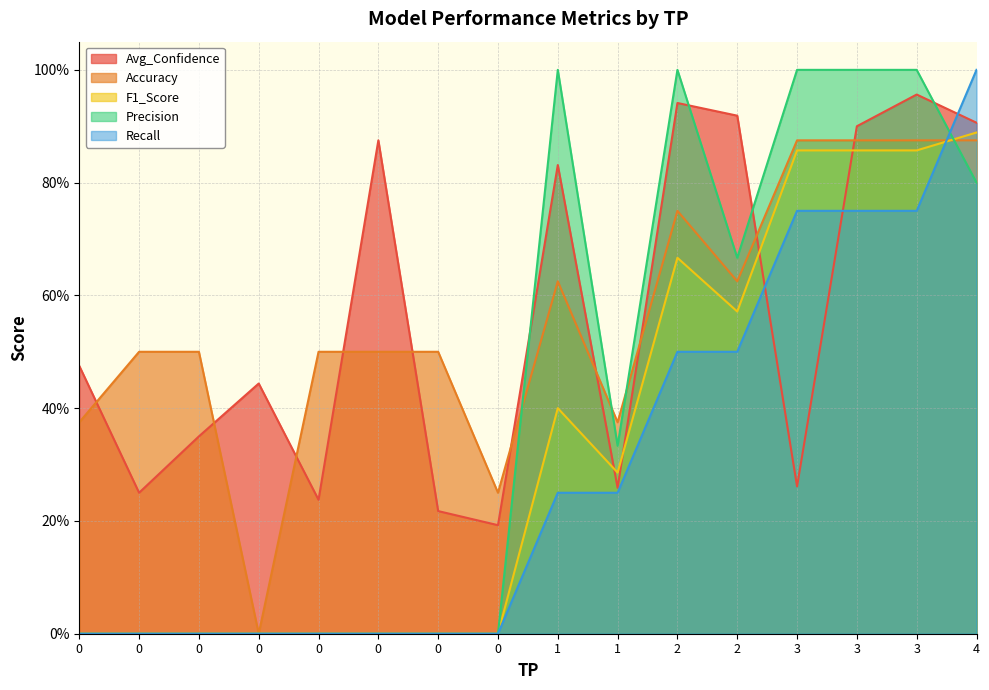

Does the chart have visible grid lines?

Yes